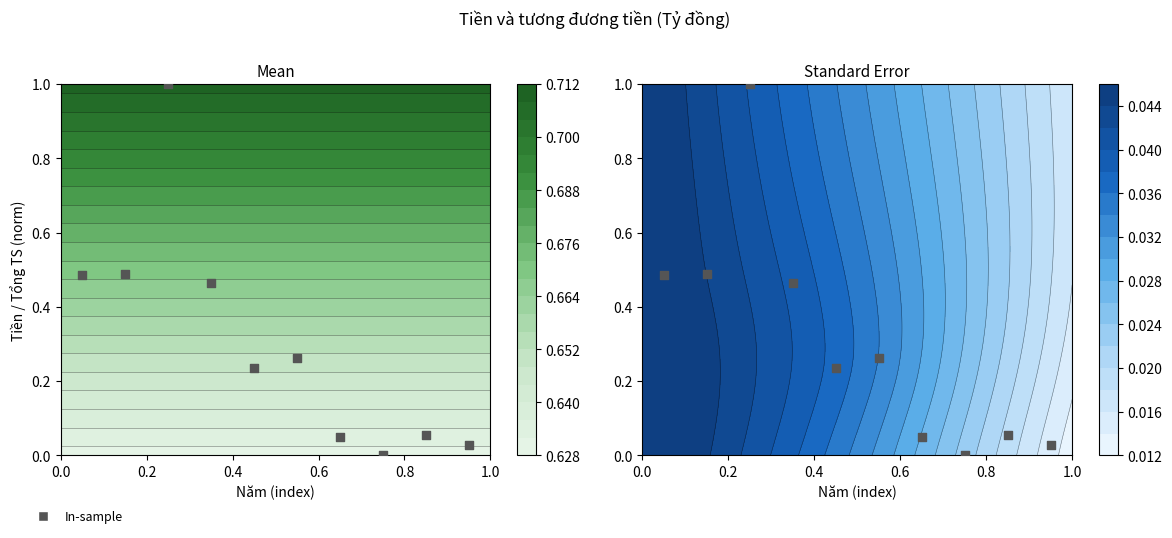

What is the average value?

0.3